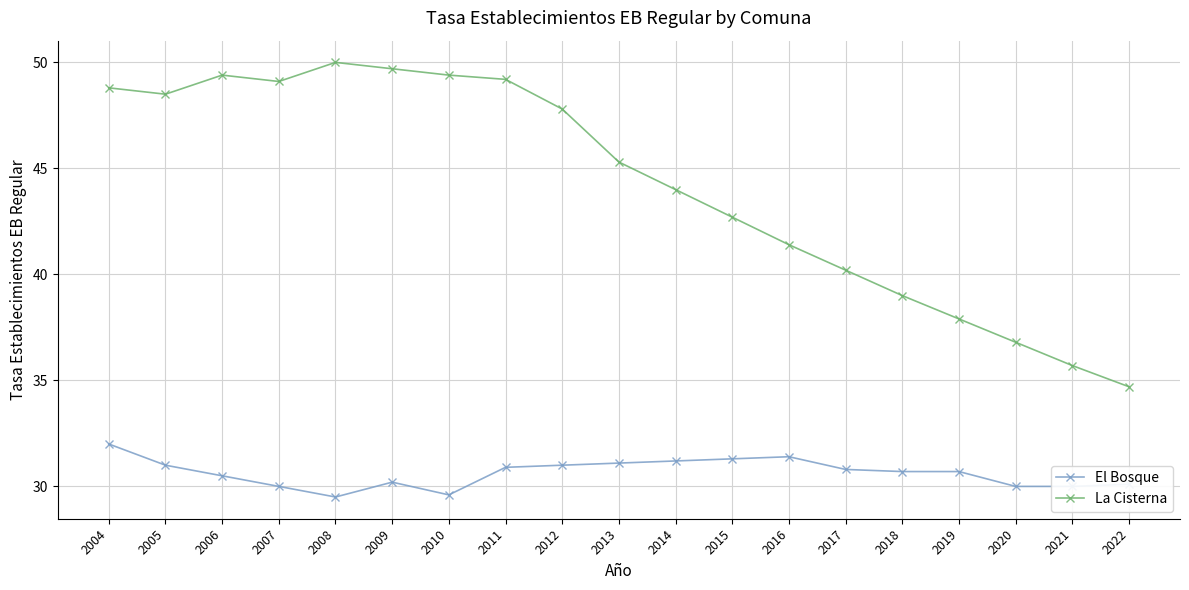

Is this an area chart (filled region under the line)?

No